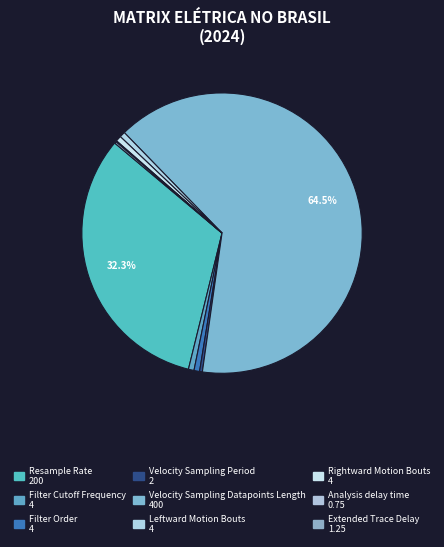

Rank the categories by value from highest to lowest.

Velocity Sampling Datapoints Length, Resample Rate, Filter Cutoff Frequency, Filter Order, Leftward Motion Bouts, Rightward Motion Bouts, Velocity Sampling Period, Extended Trace Delay, Analysis delay time